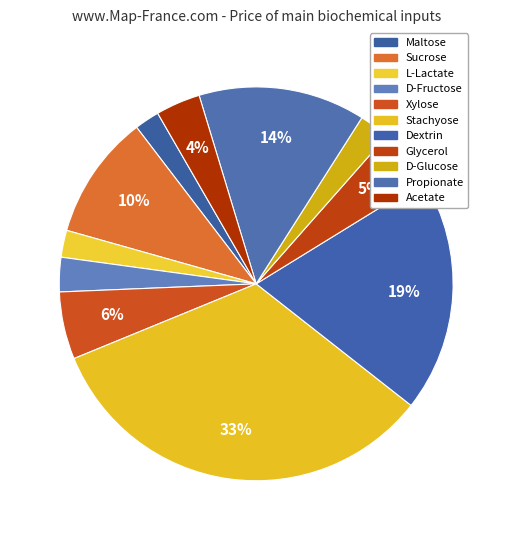

Does any single category account for the majority?

No